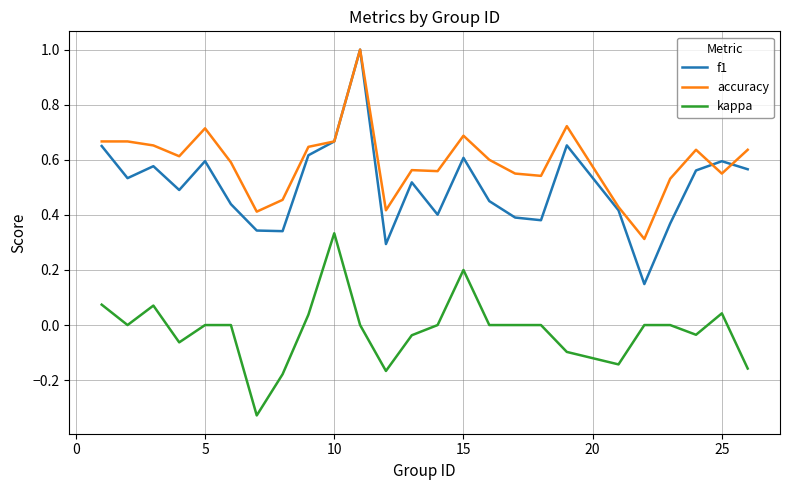

True or false: kappa and accuracy intersect in this chart.

False